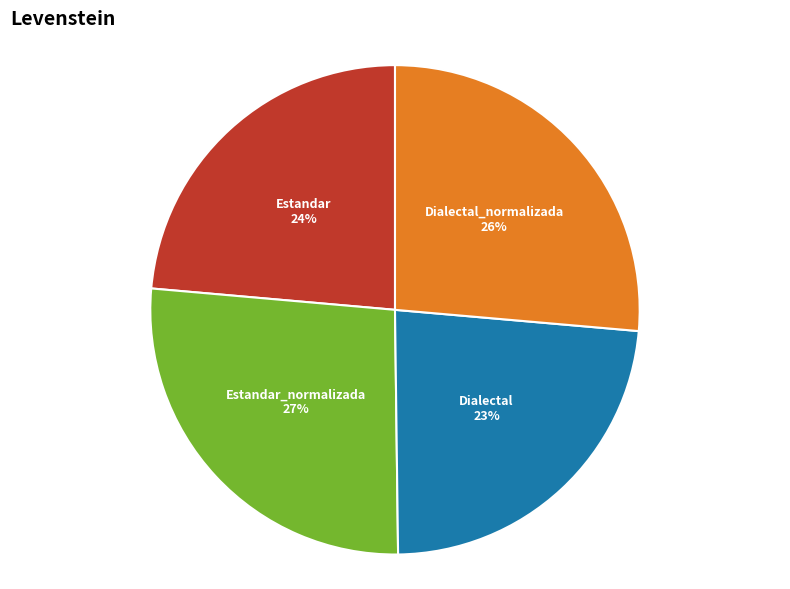

Is the sum of Dialectal_normalizada and Estandar_normalizada greater than half?

Yes